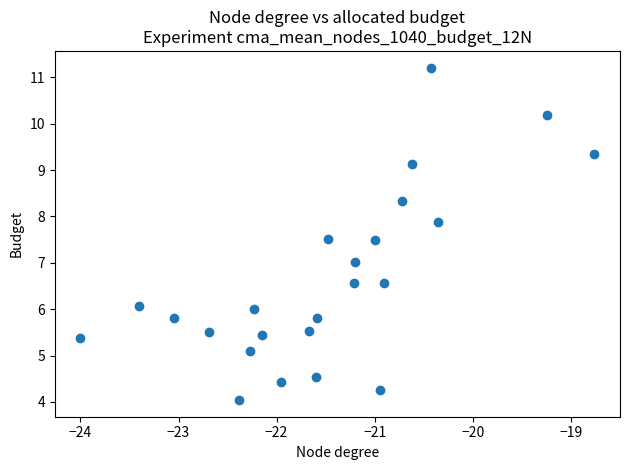

What is the range of X values (max minus min)?

5.2